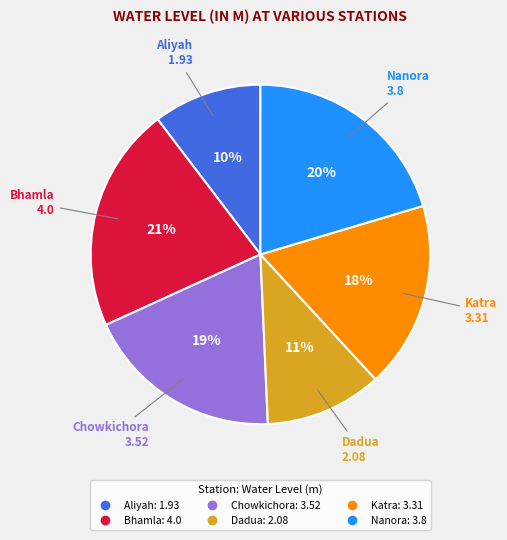

Rank the categories by value from highest to lowest.

Bhamla, Nanora, Chowkichora, Katra, Dadua, Aliyah